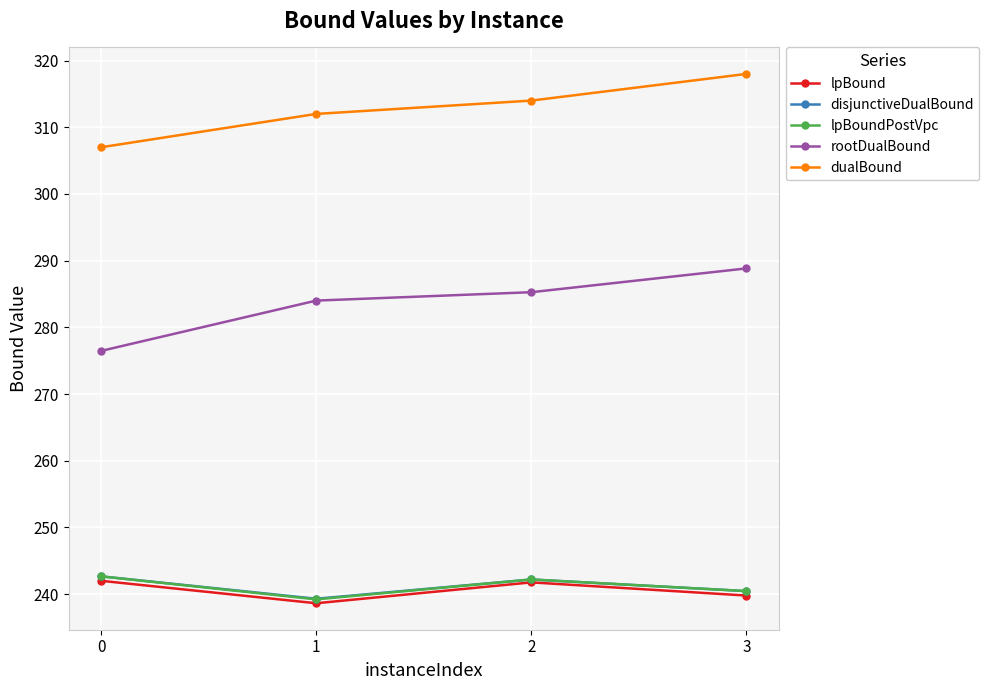

Which series has the largest range (max minus min)?

rootDualBound